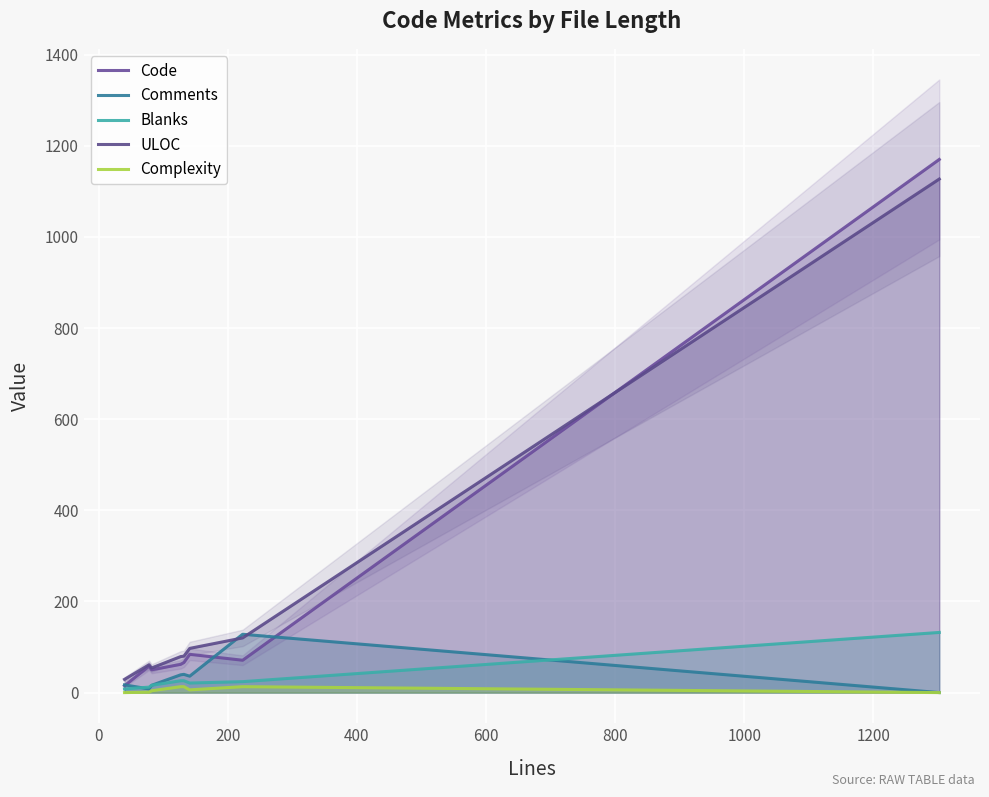

How many interior local valleys does the Complexity series have?

1